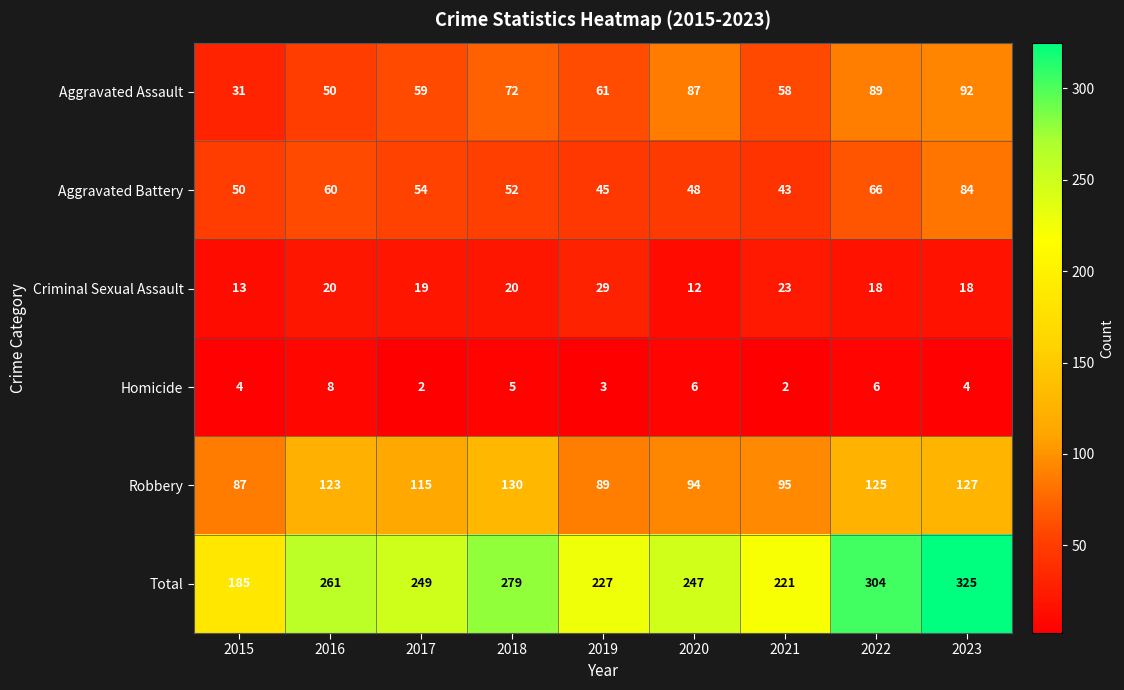

What is the maximum value for Aggravated Assault?

92